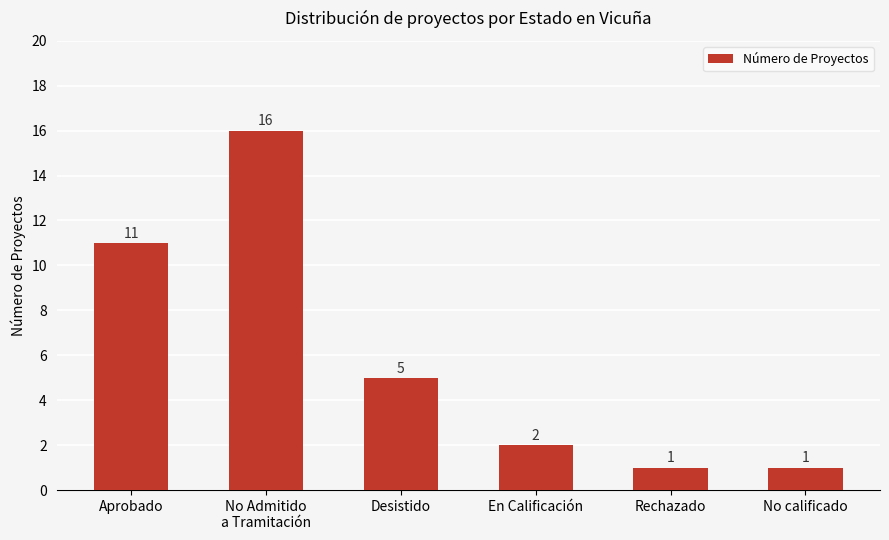

How many bars are there in total?

6